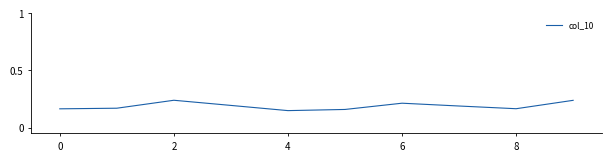

How many lines are shown in the chart?

1